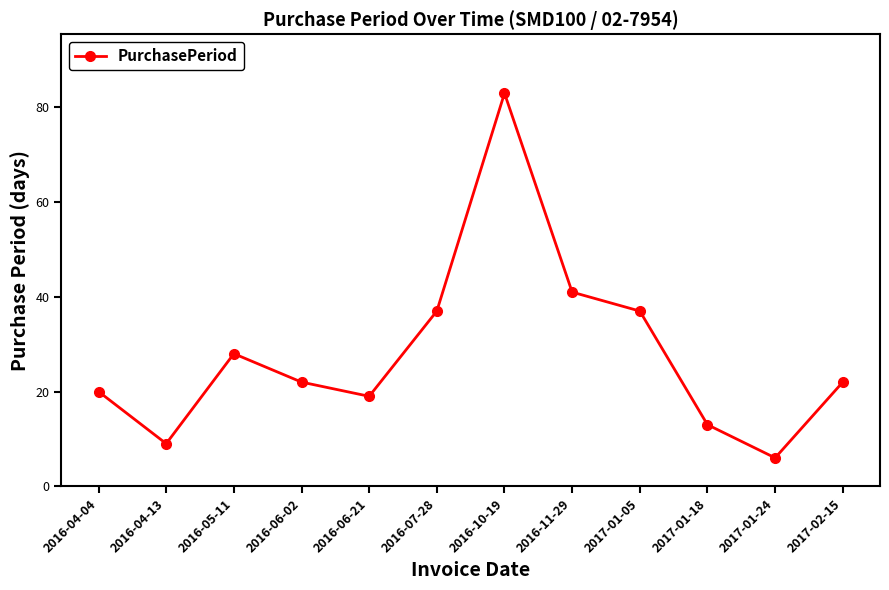

Is it true that the value at 2016-07-28 is 10?

False